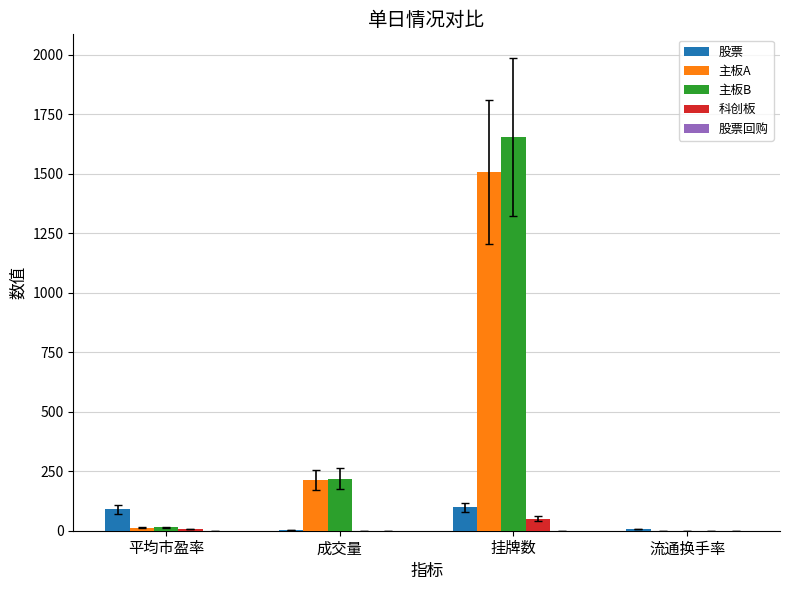

At which label is 主板B closest to 828?

成交量